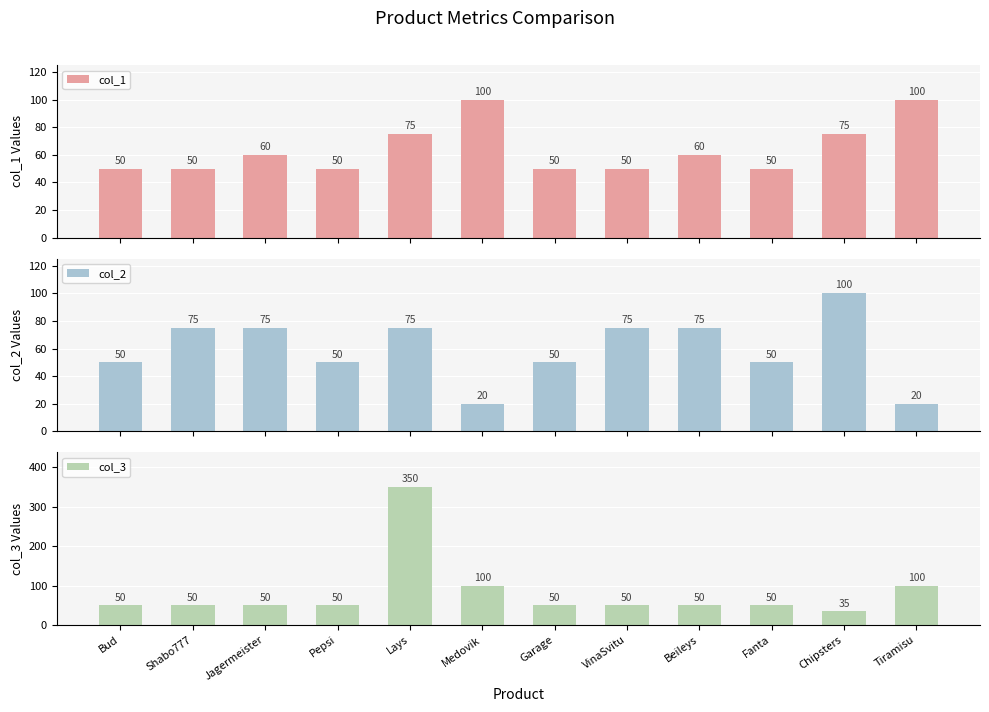

Reading left to right, what are all the values shown in this chart?

col_1: 50	50	60	50	75	100	50	50	60	50	75	100
col_2: 50	75	75	50	75	20	50	75	75	50	100	20
col_3: 50	50	50	50	350	100	50	50	50	50	35	100